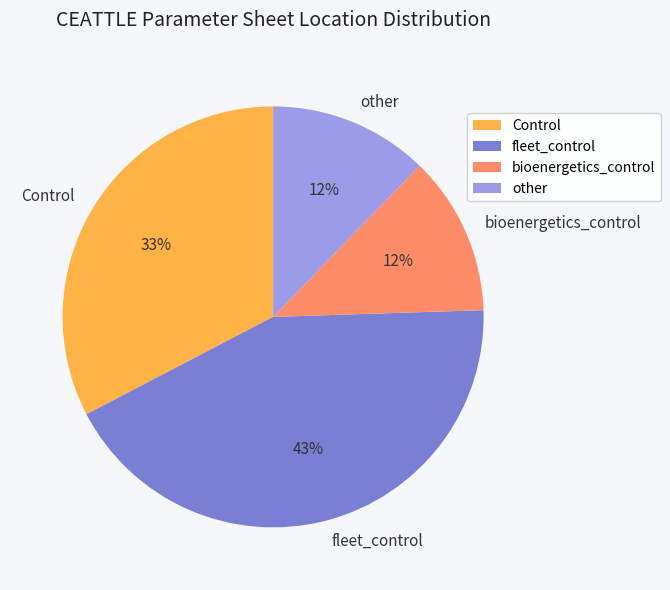

What is the largest slice in the pie chart?

fleet_control